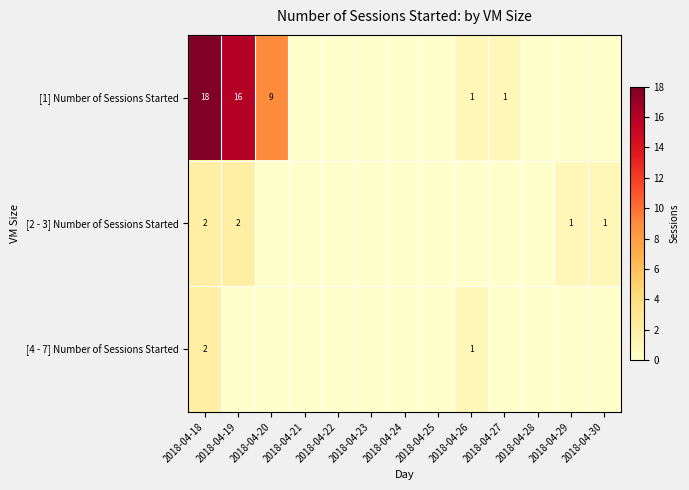

Is it true that [2 - 3] Number of Sessions Started equals 1 at 2018-04-18?

False